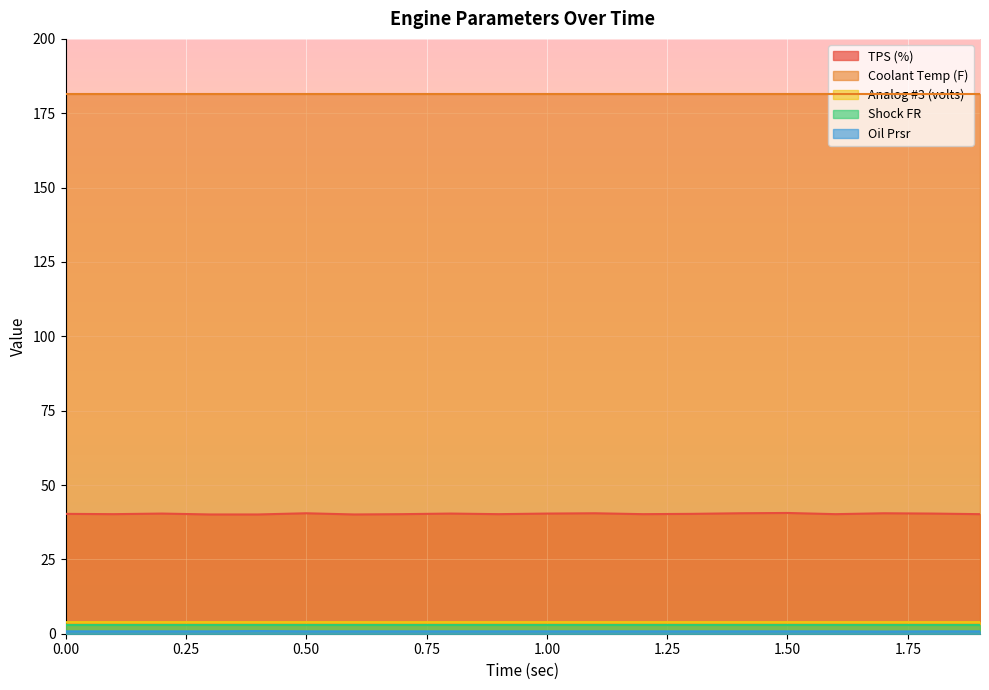

Which category has the lowest value in the TPS (%) series?

0.3